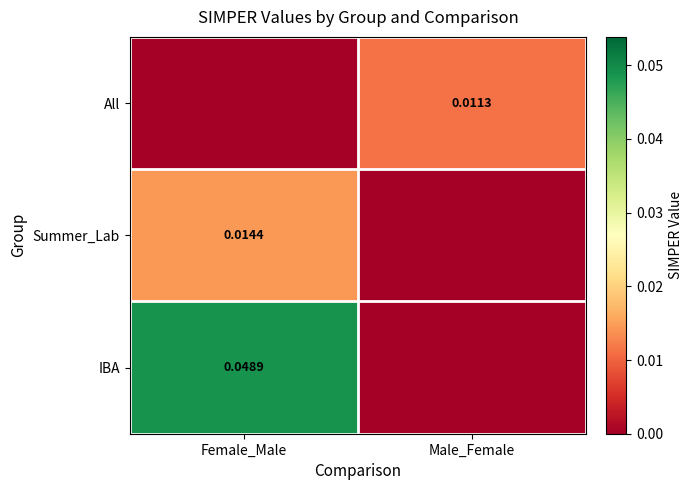

Rank the series at Female_Male from highest to lowest value.

IBA, Summer_Lab, All